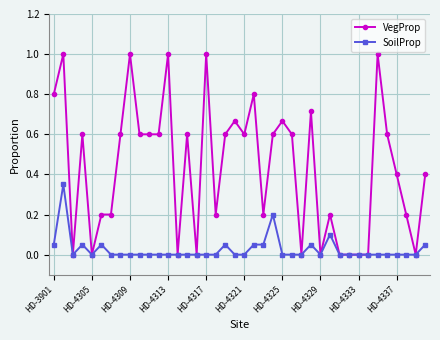

True or false: VegProp has more than 1 interior local peaks.

True